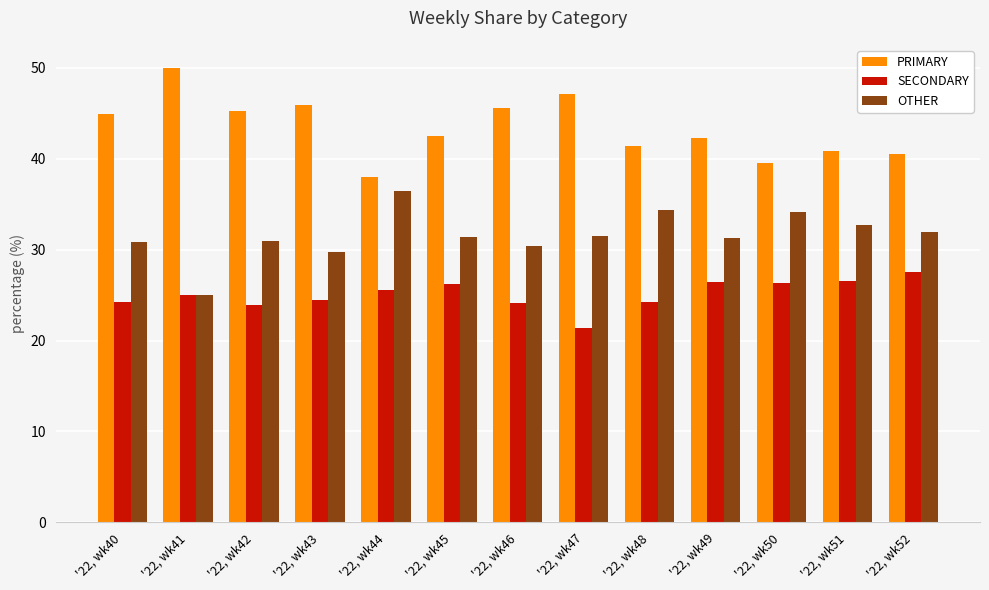

What is the spread (max minus min) of values at '22, wk43?

21.4